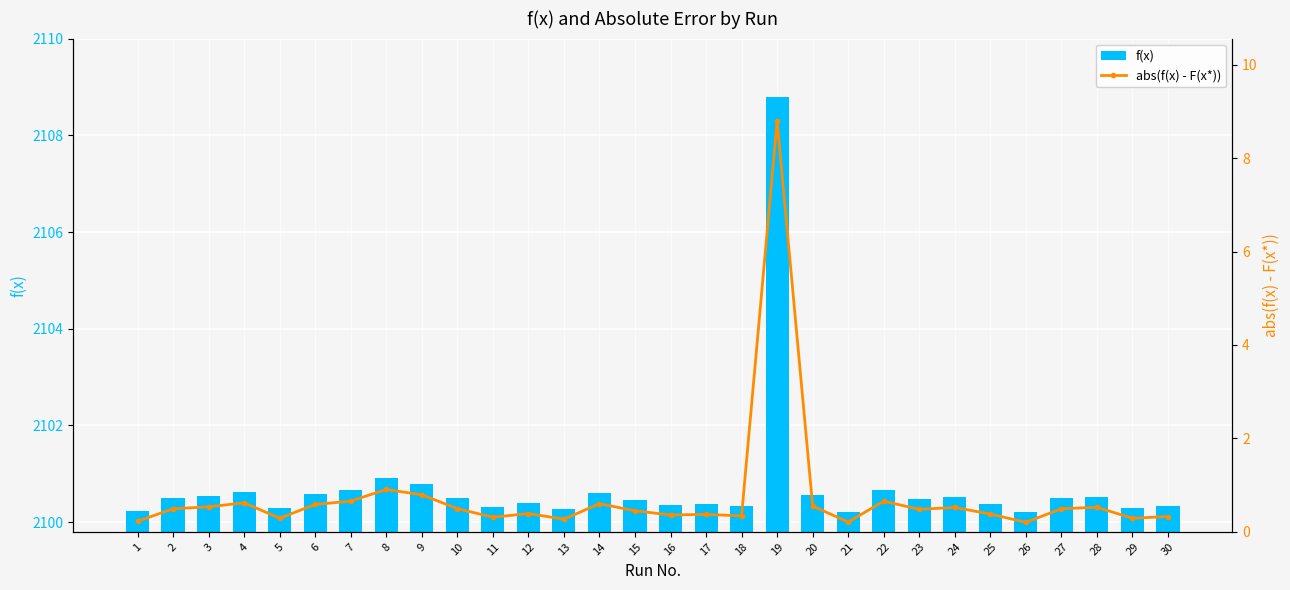

Which series has the widest spread of values?

f(x)